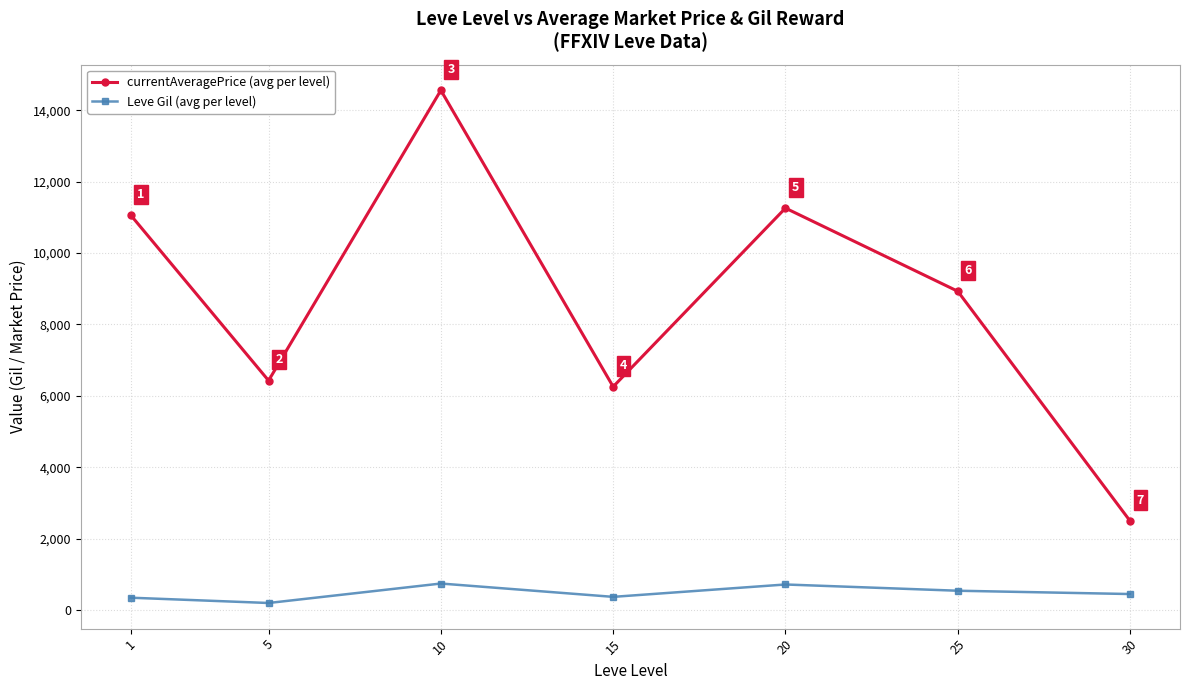

At how many categories does at least one series exceed 1121?

7